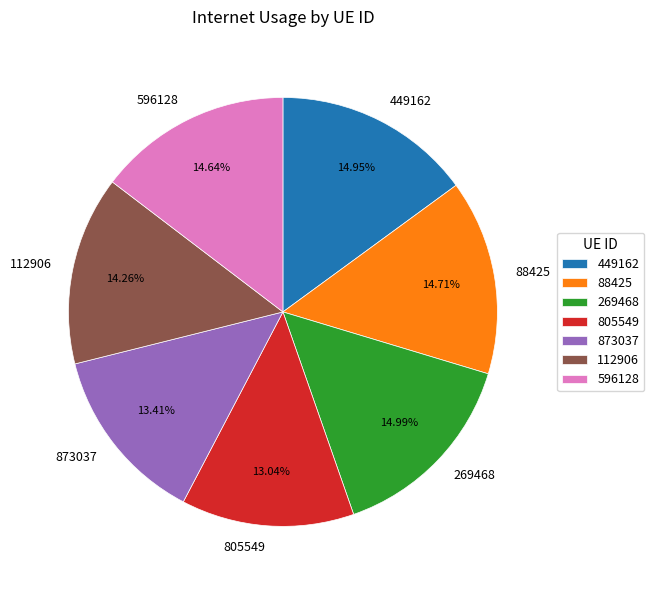

Is there any slice that represents more than half of the pie?

No